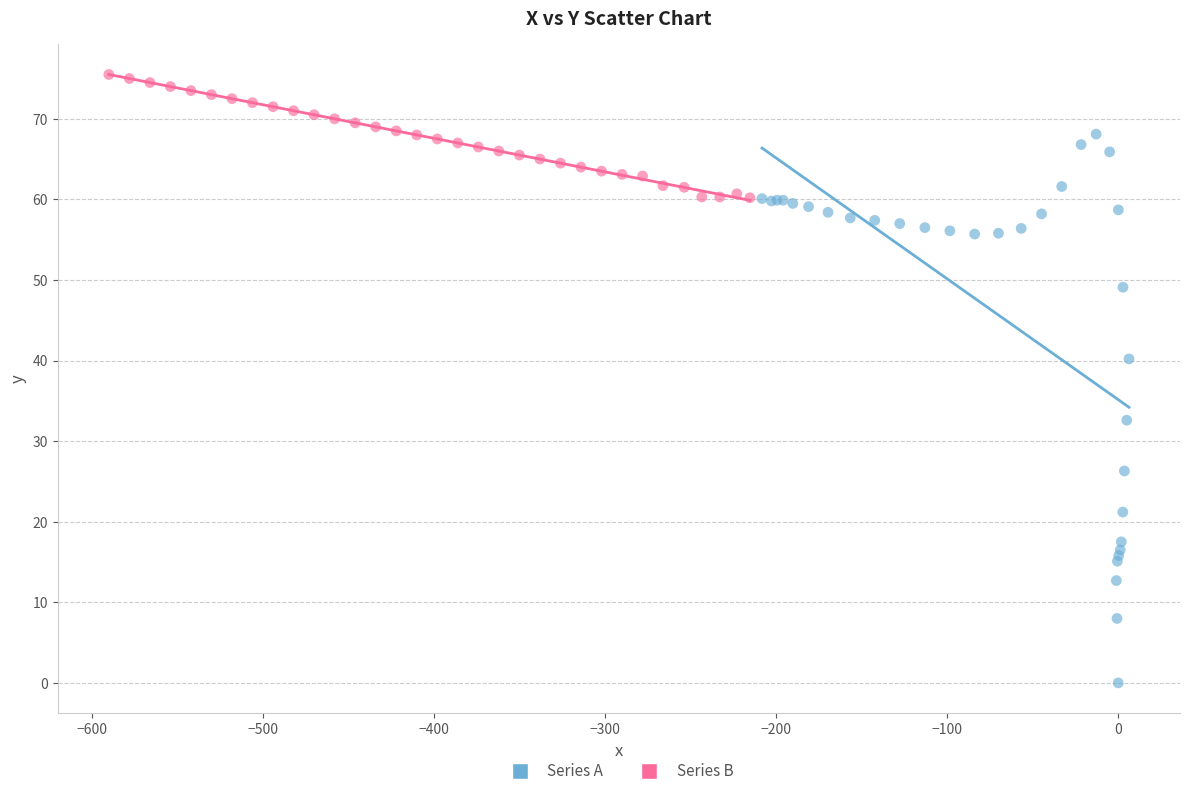

Which series contains the lowest Y value?

Series A